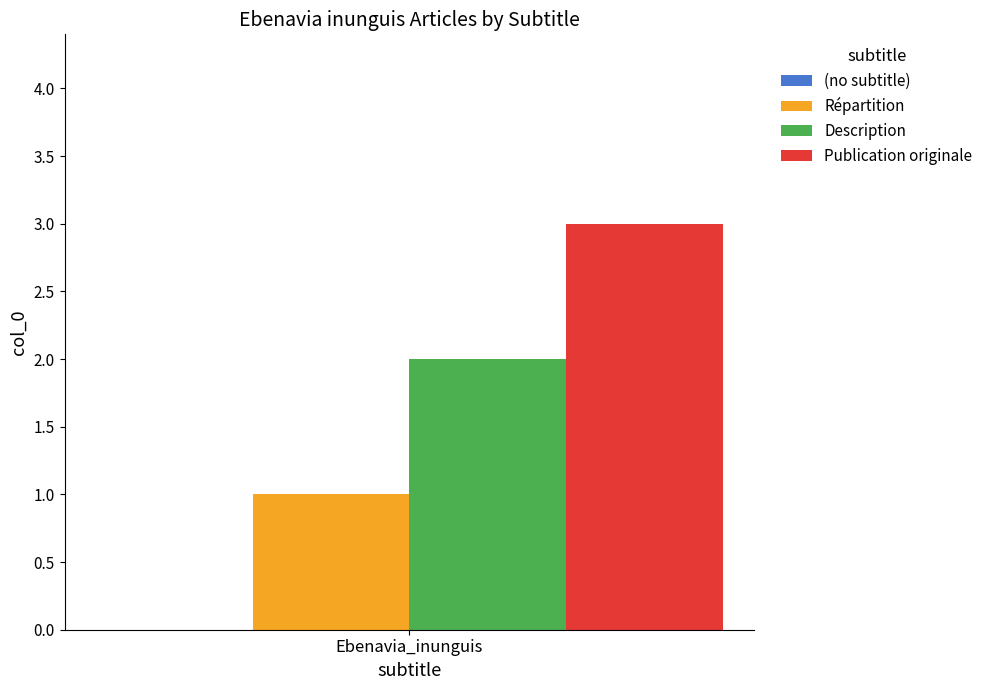

Which series has the widest spread of values?

Répartition